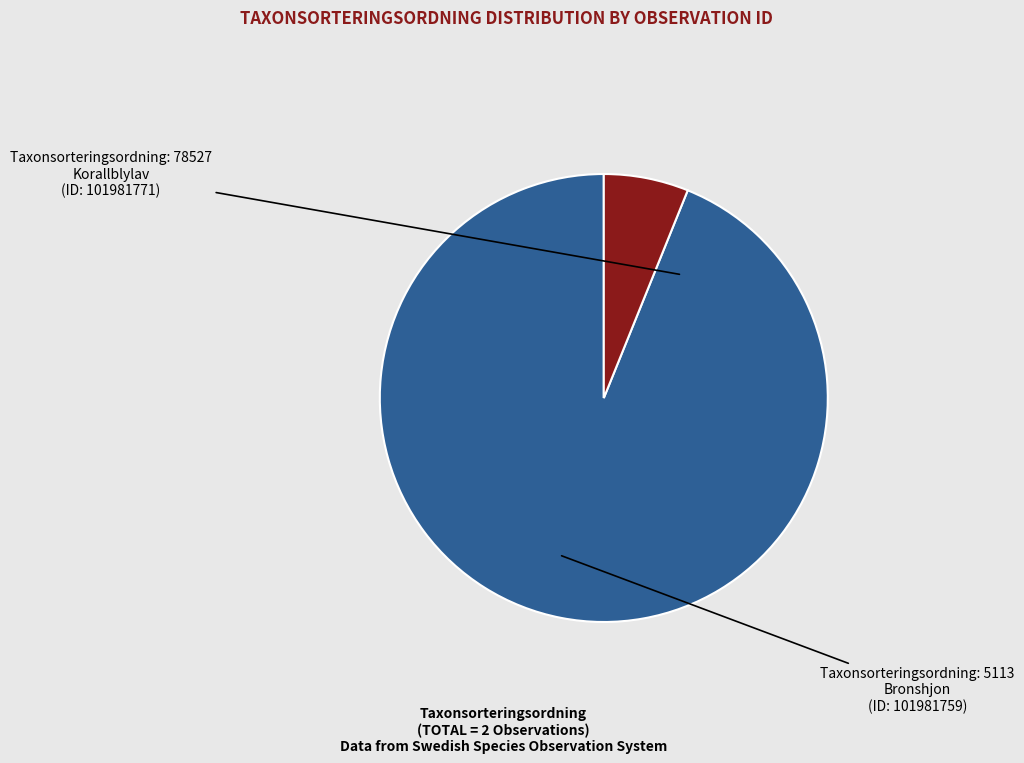

Is there any slice that represents more than half of the pie?

Yes